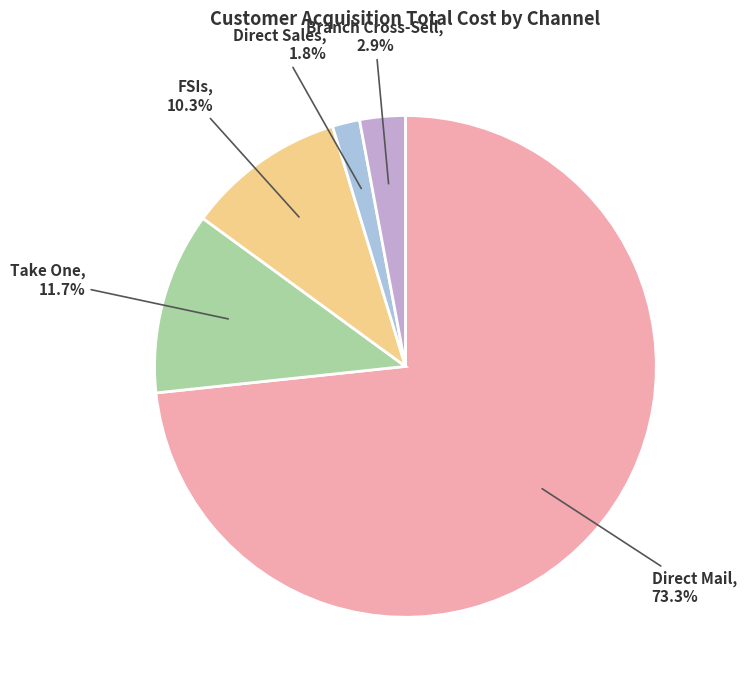

Is there a majority slice in this chart?

Yes